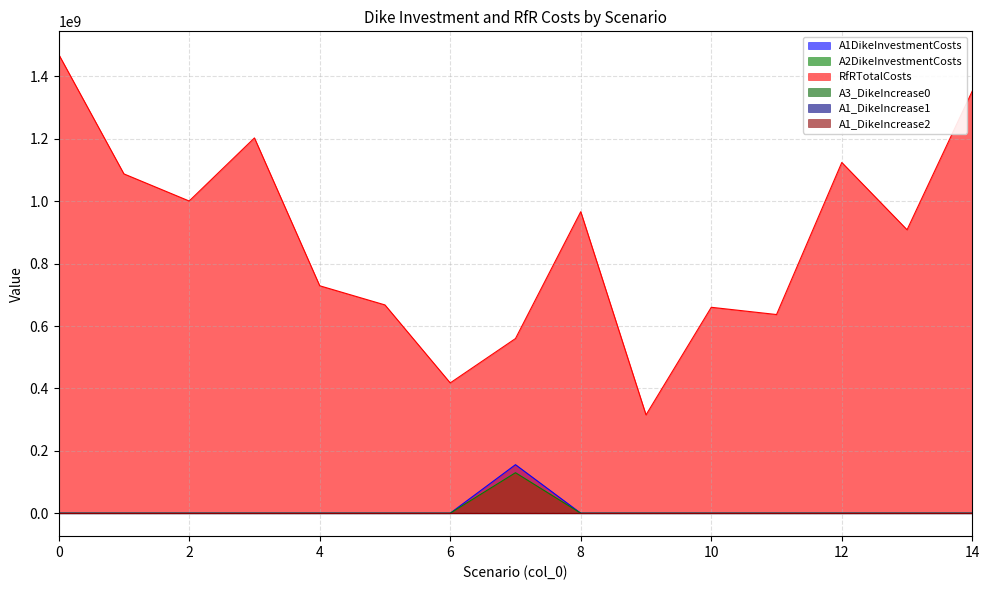

Which has a higher value, 13 or 9?

13